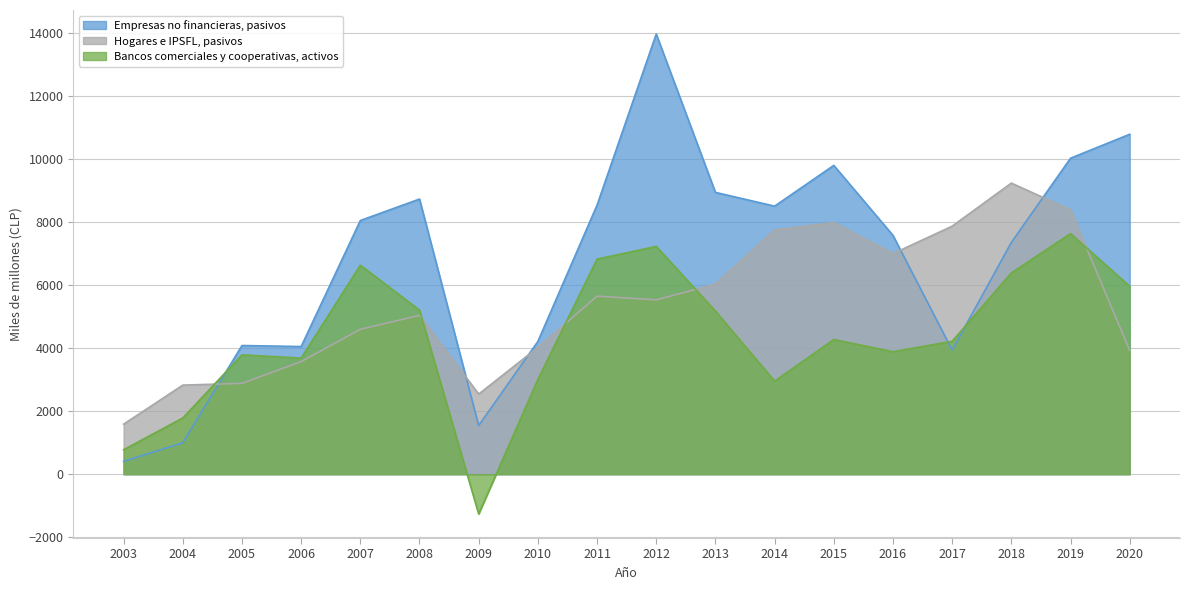

What is the approximate value of Bancos comerciales y cooperativas, activos at 2014, to the nearest 50?

2950